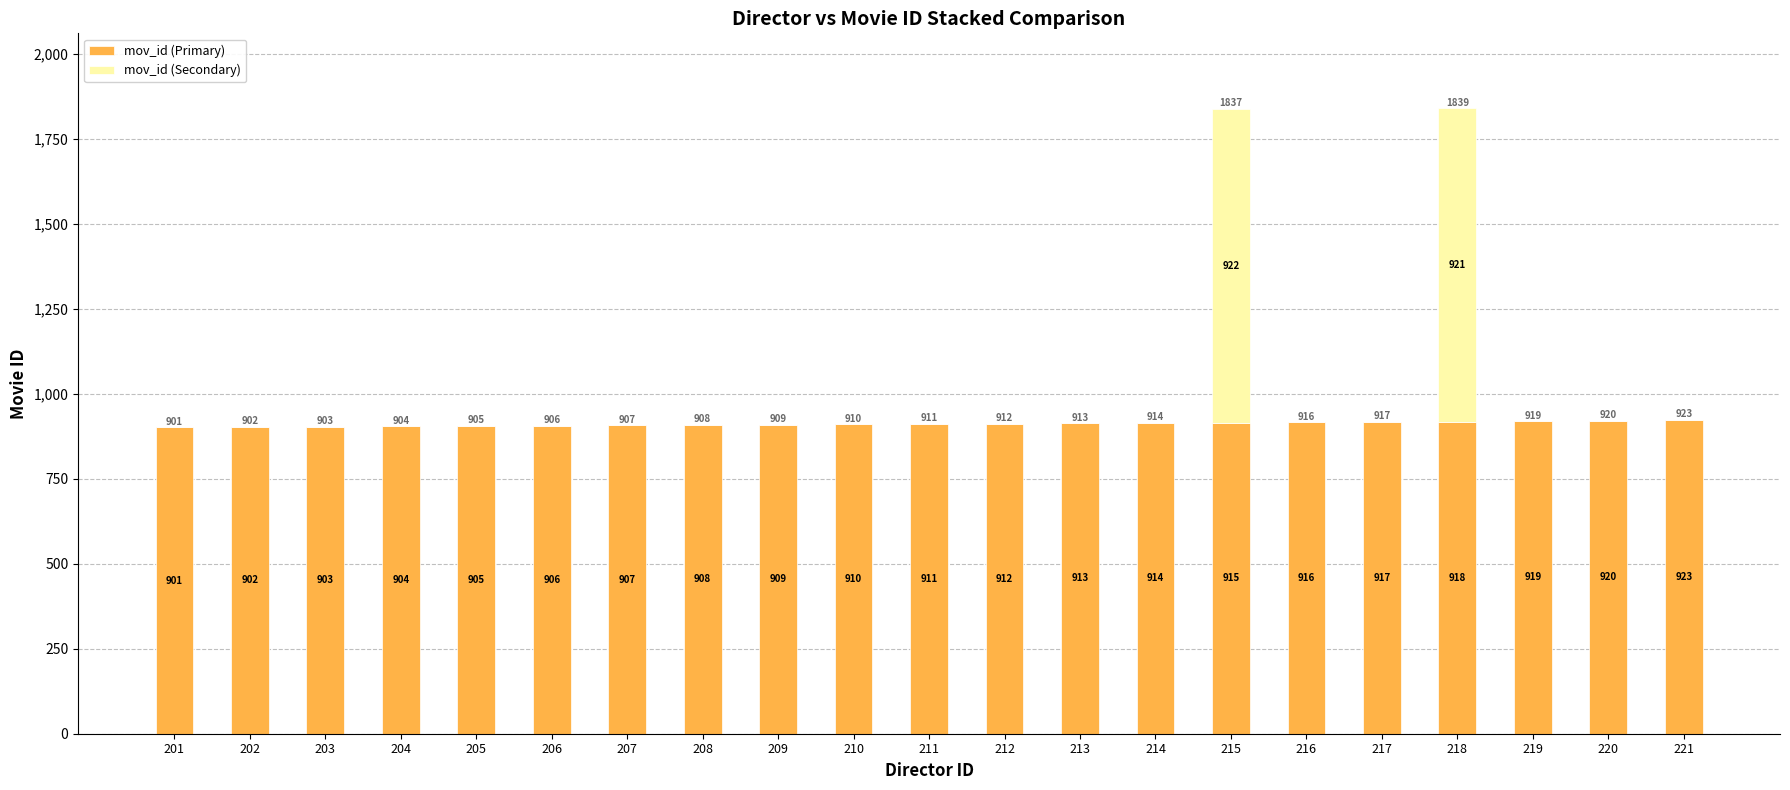

What is the total value across all series at 202?

902